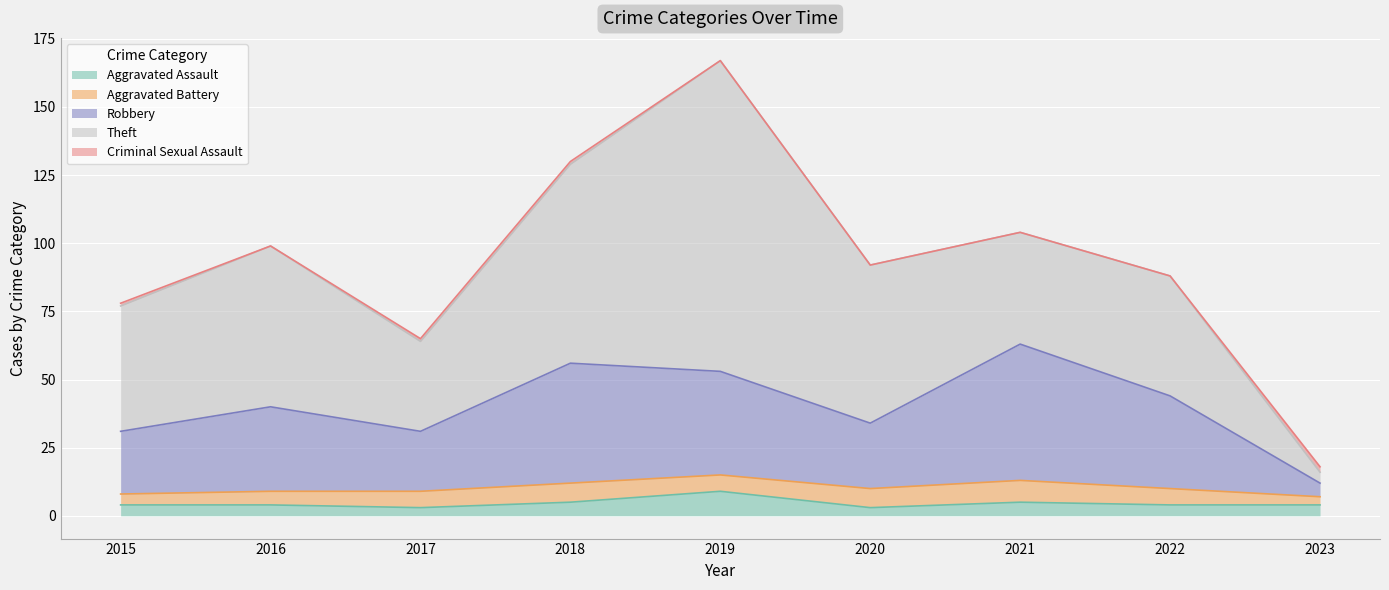

Reading left to right, transcribe all the data shown in this chart.

Aggravated Assault: 2015=4	2016=4	2017=3	2018=5	2019=9	2020=3	2021=5	2022=4	2023=4
Aggravated Battery: 2015=4	2016=5	2017=6	2018=7	2019=6	2020=7	2021=8	2022=6	2023=3
Robbery: 2015=23	2016=31	2017=22	2018=44	2019=38	2020=24	2021=50	2022=34	2023=5
Theft: 2015=46	2016=59	2017=33	2018=73	2019=114	2020=58	2021=41	2022=44	2023=4
Criminal Sexual Assault: 2015=1	2016=0	2017=1	2018=1	2019=0	2020=0	2021=0	2022=0	2023=2